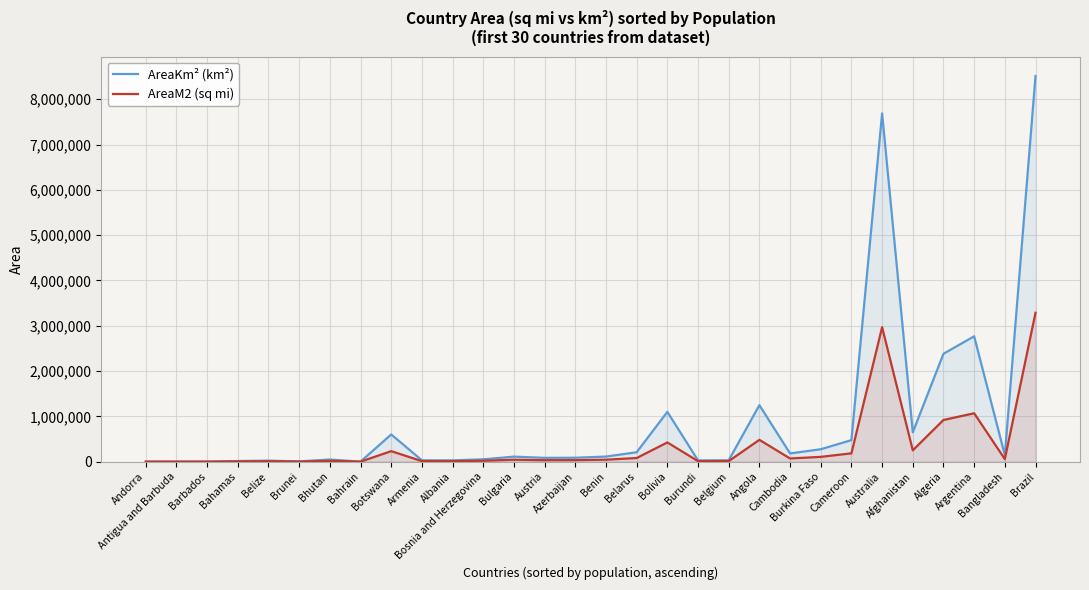

What is the label of the 19th point from the left?

Burundi